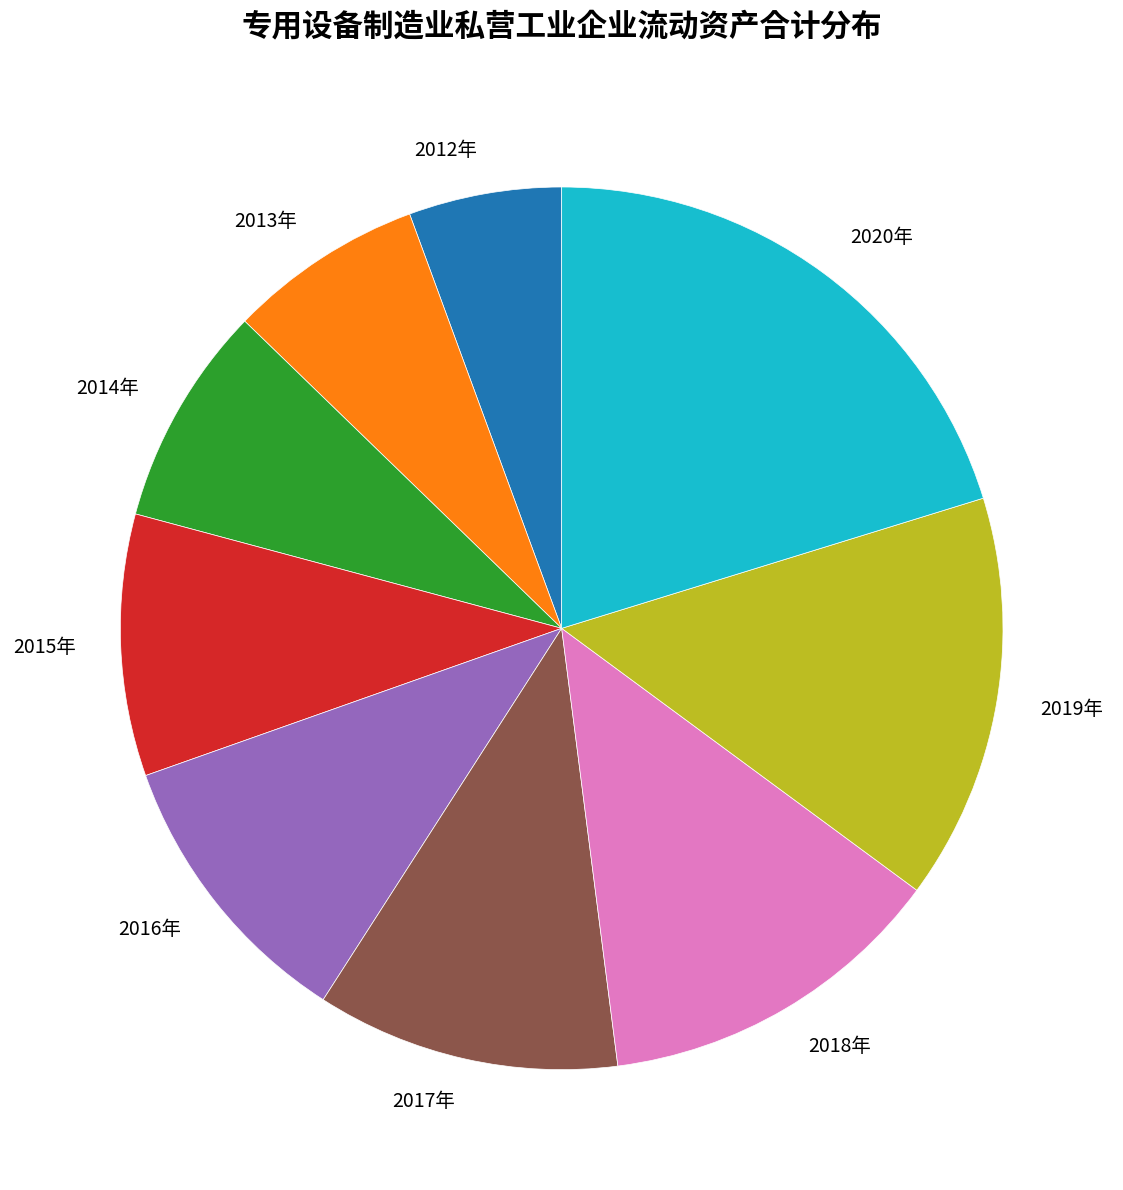

Rank the categories by value from lowest to highest.

2012年, 2013年, 2014年, 2015年, 2016年, 2017年, 2018年, 2019年, 2020年